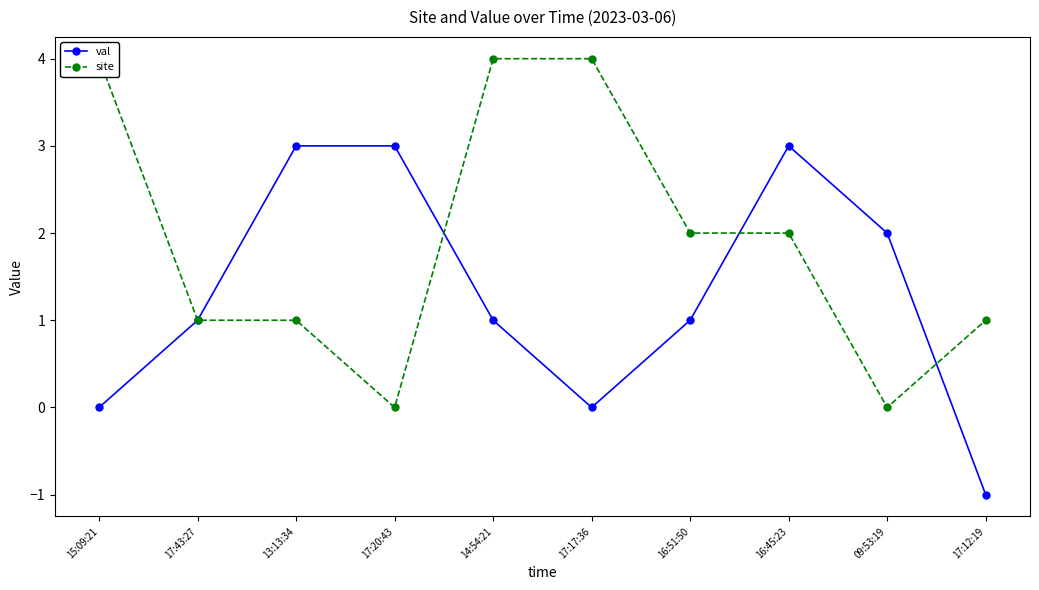

What is the total value across all series at 17:43:27?

2